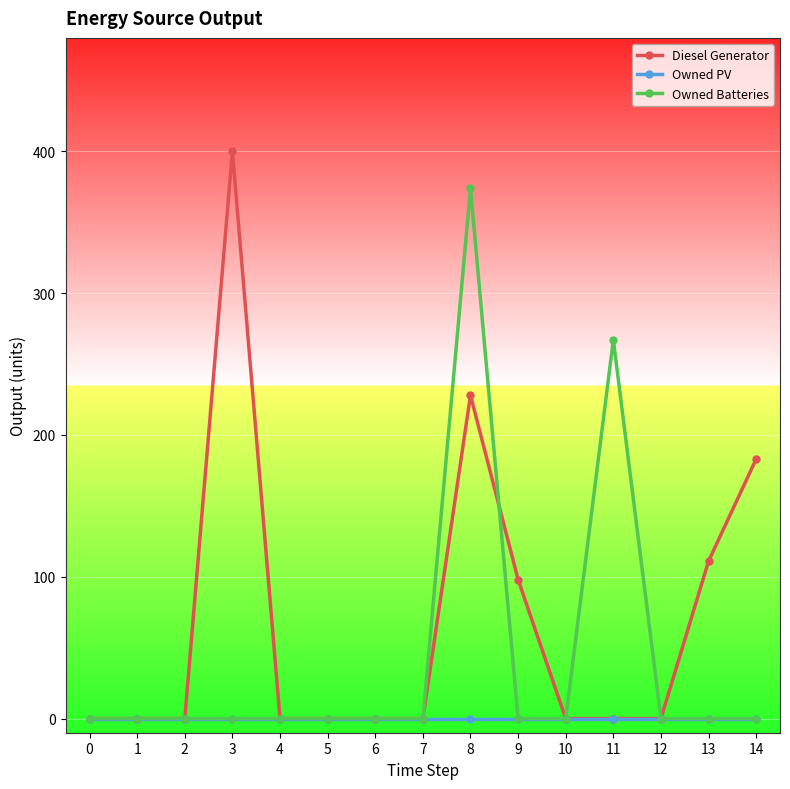

Reading left to right, list all the values displayed in this chart.

Diesel Generator: 0=0	1=0	2=0	3=400	4=0	5=0	6=0	7=0	8=228	9=98	10=0	11=0	12=0	13=111	14=183
Owned PV: 0=0	1=0	2=0	3=0	4=0	5=0	6=0	7=0	8=0	9=0	10=0	11=0	12=0	13=0	14=0
Owned Batteries: 0=0	1=0	2=0	3=0	4=0	5=0	6=0	7=0	8=374	9=0	10=0	11=267	12=0	13=0	14=0